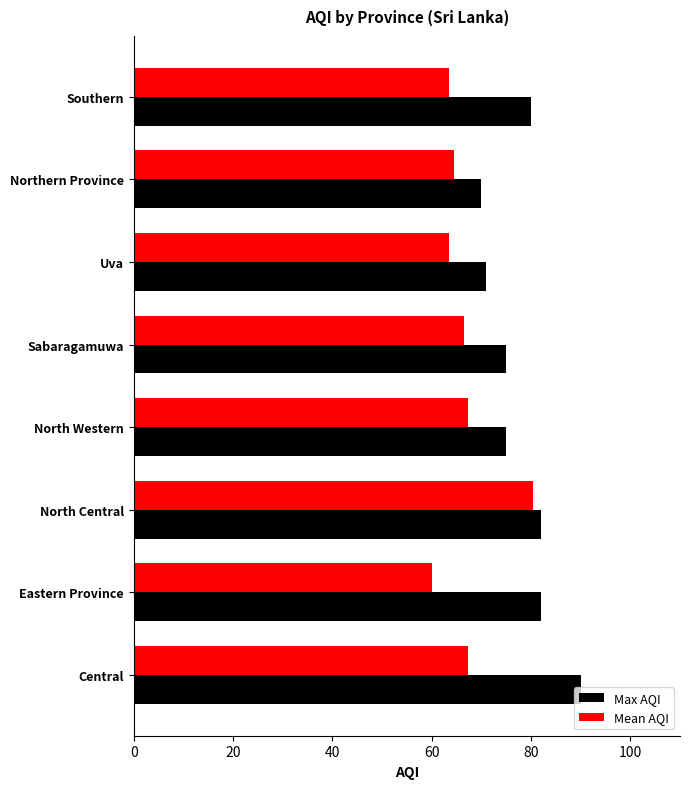

True or false: Max AQI has a value of 82.0 at Eastern Province.

True